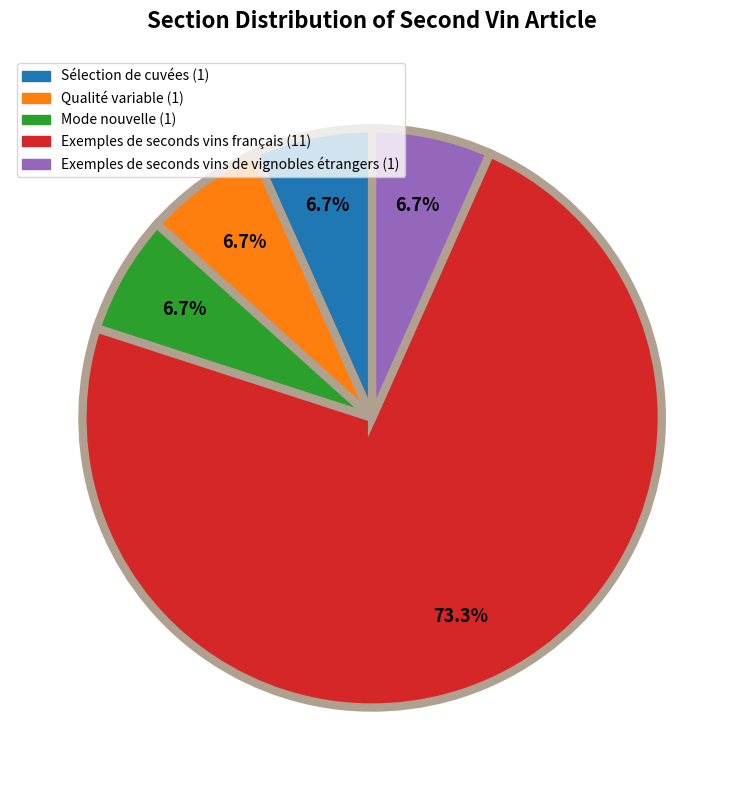

Which slice represents more than half of the pie?

Exemples de seconds vins français